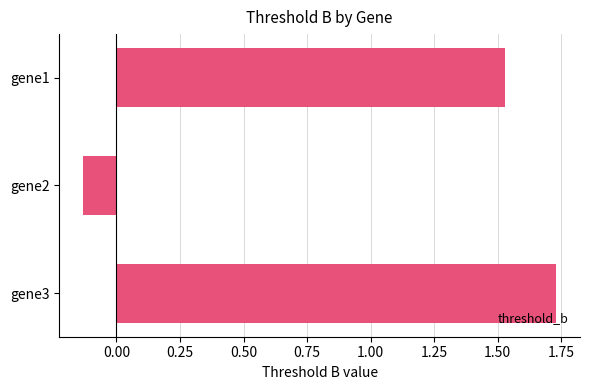

Which has a higher value, gene3 or gene1?

gene3